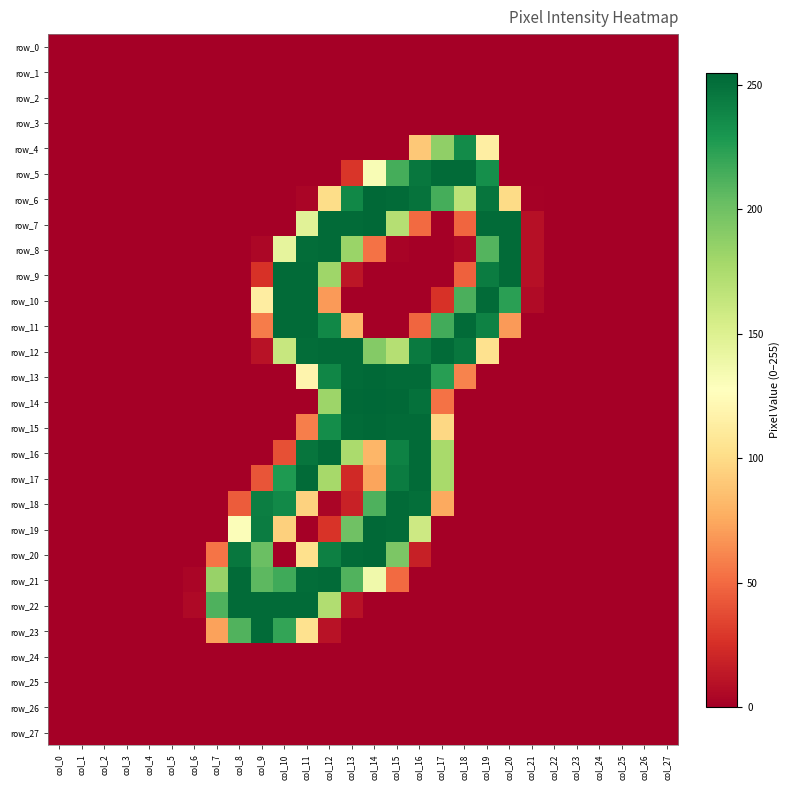

List the series in order of their peak value, lowest first.

row_0, row_1, row_2, row_3, row_24, row_25, row_26, row_27, row_4, row_5, row_8, row_9, row_10, row_11, row_12, row_16, row_17, row_18, row_21, row_22, row_23, row_6, row_7, row_13, row_15, row_19, row_20, row_14